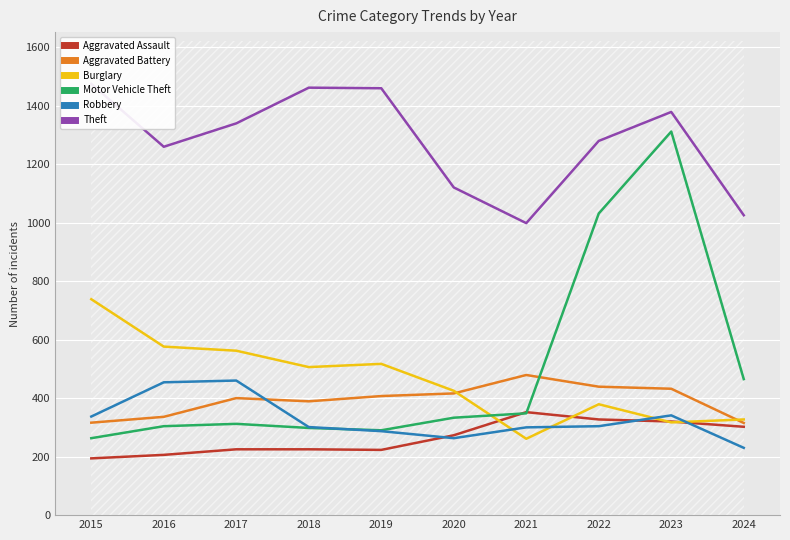

What is the value of the Motor Vehicle Theft point at the 2nd from the left?

304